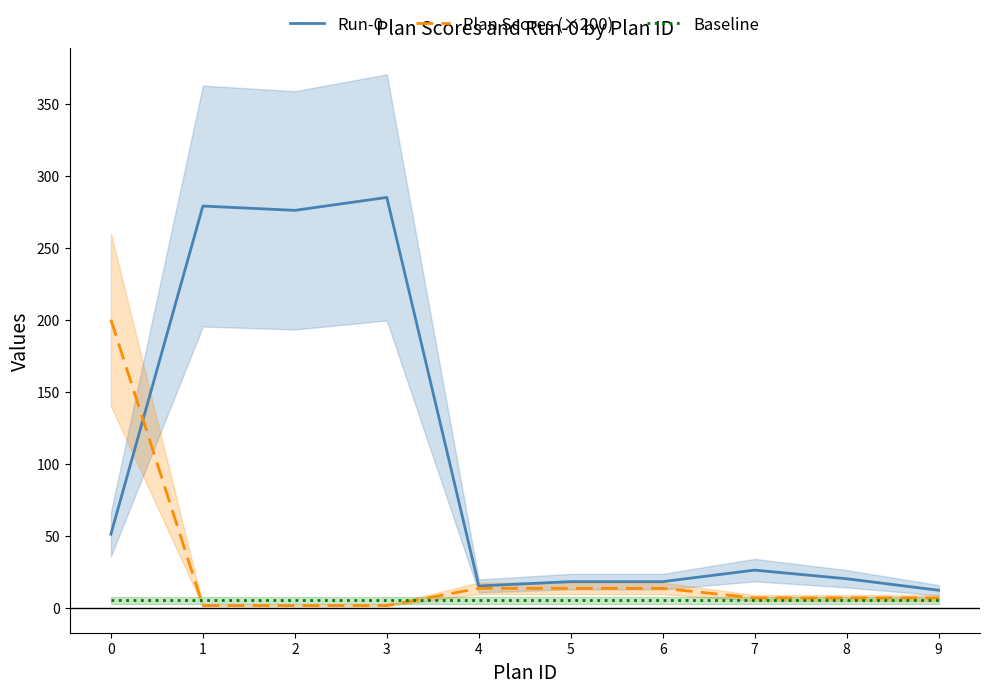

Does the chart display data point markers on the line(s)?

No